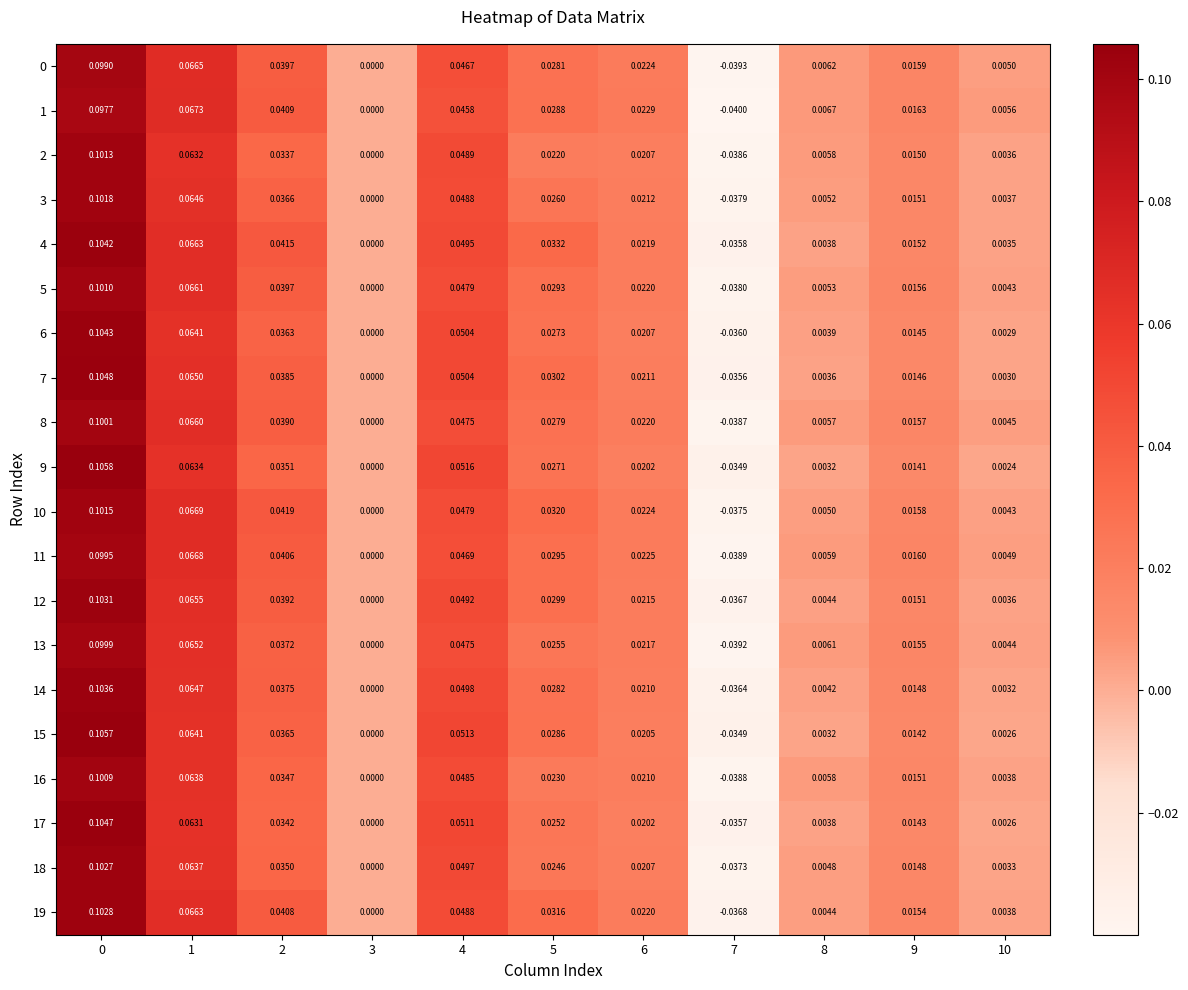

What is the total value across all series at 5?

0.6